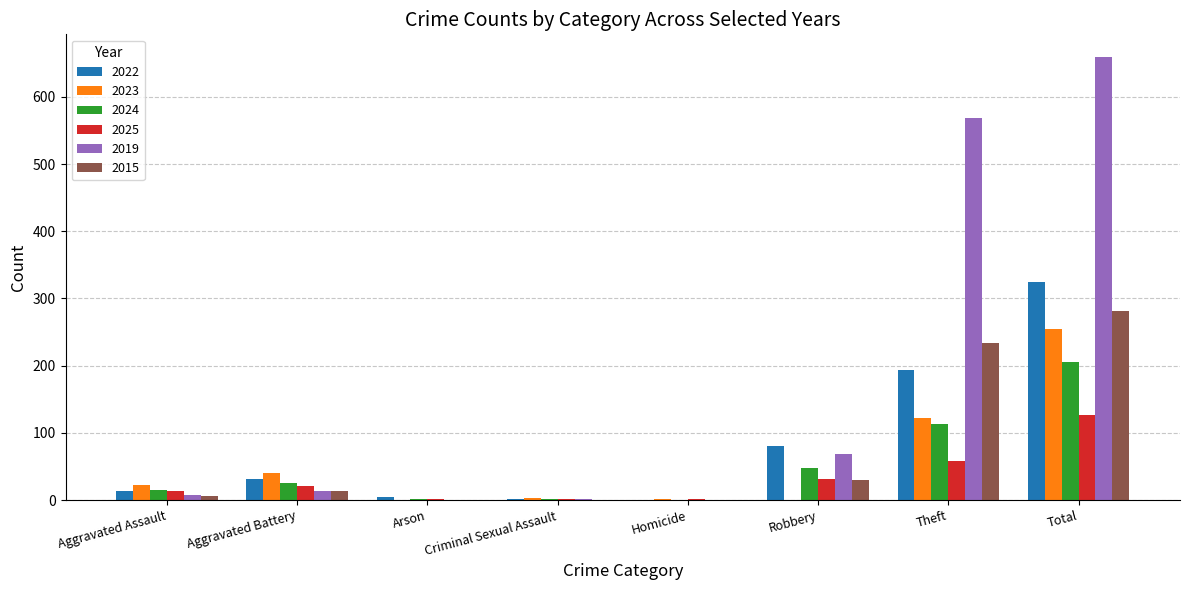

At which category does the chart reach its peak across all series?

Total